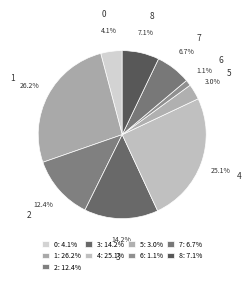

Which category has the biggest portion of the pie?

1